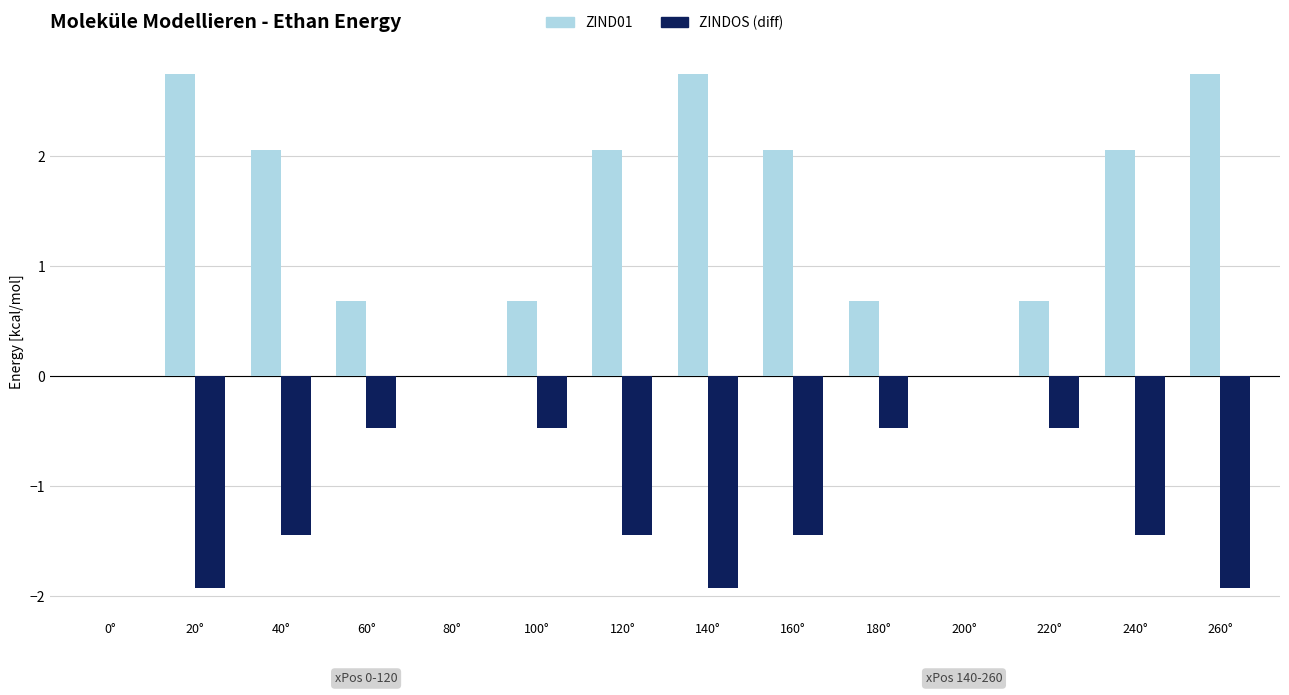

What is the total value across all series at 240°?

0.6